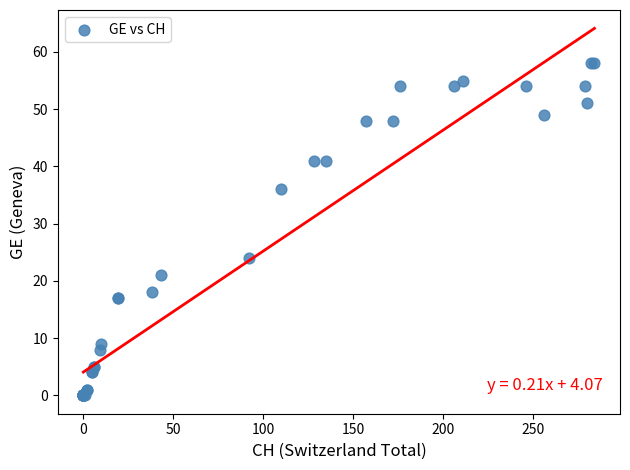

What Y value in the scatter plot is closest to 29?

24